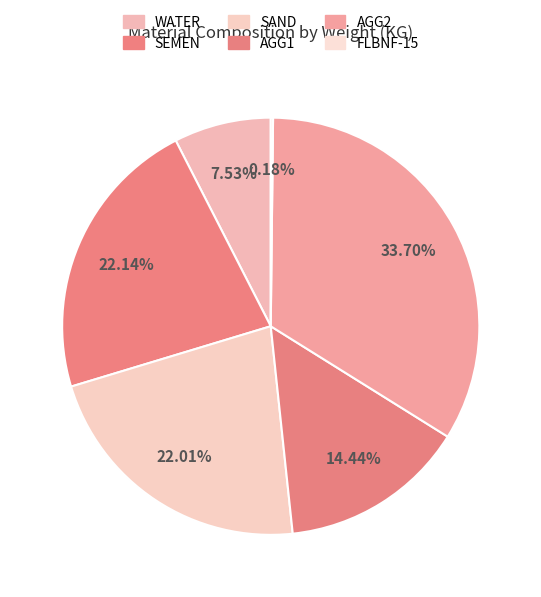

Is there a majority slice in this chart?

No